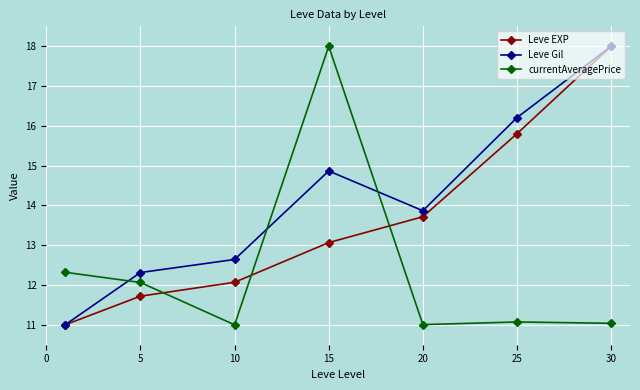

In Leve Gil, how many points are lower than both neighbors (excluding endpoints)?

1